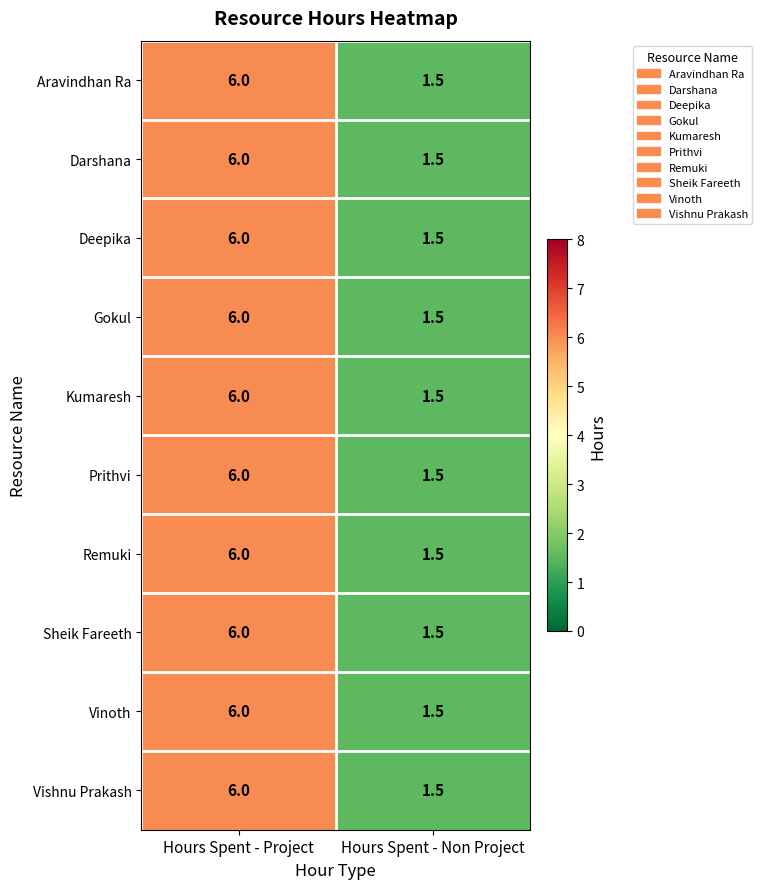

What is the total value across all series at Hours Spent - Non Project?

15.0